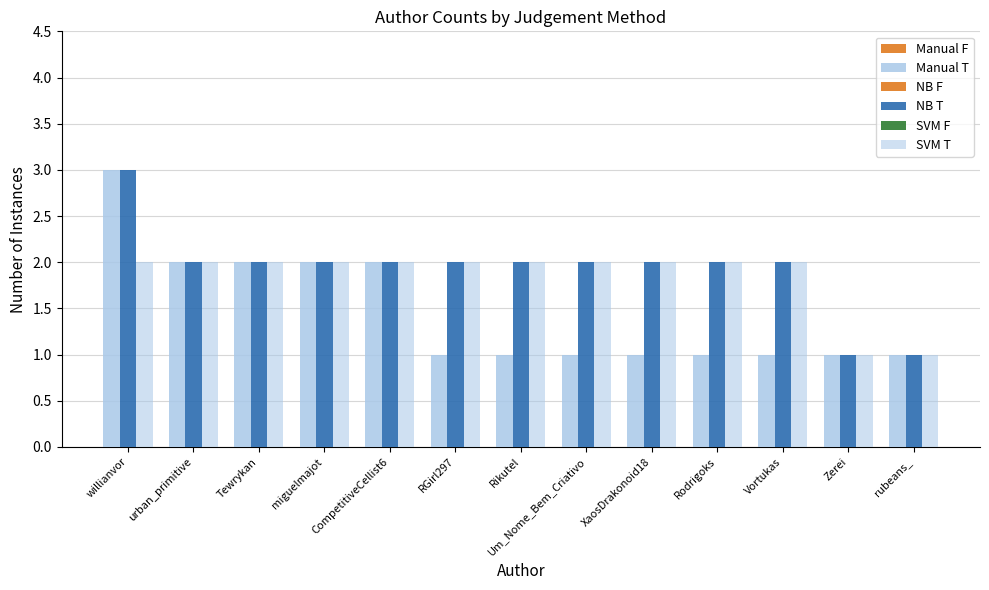

Which series has the largest range (max minus min)?

Manual T